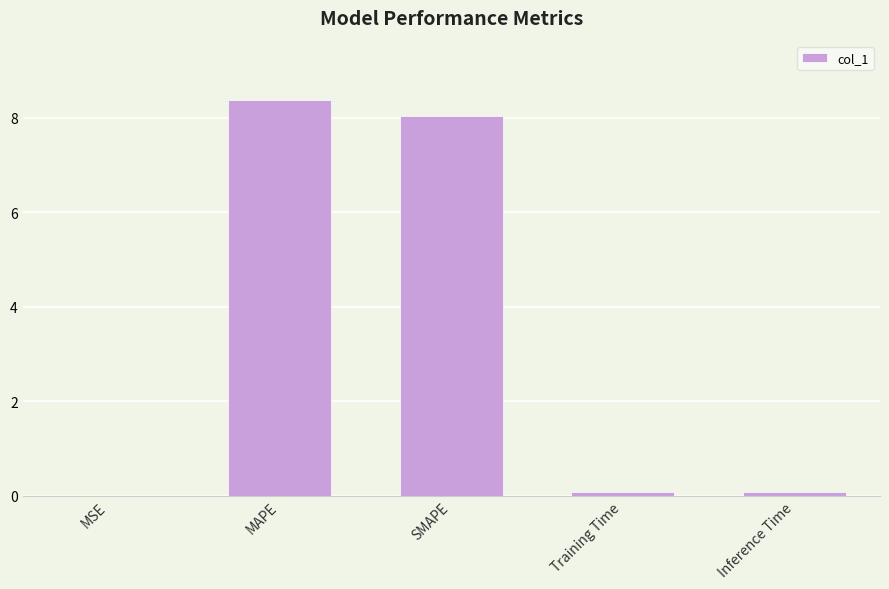

Between MSE and SMAPE, which is larger?

SMAPE